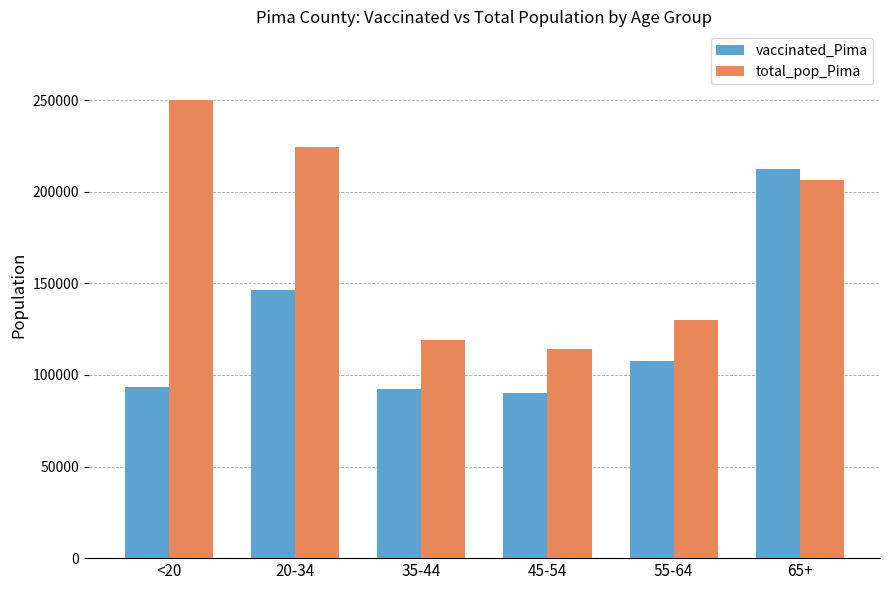

What is the spread (max minus min) of values at 65+?

6355